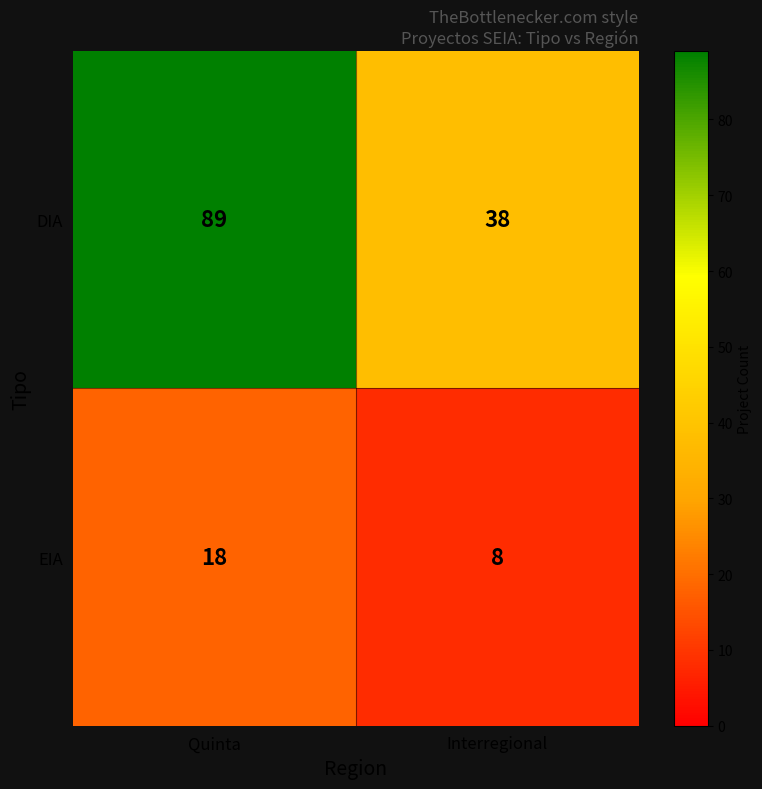

True or false: DIA has a value of 89 at Quinta.

True